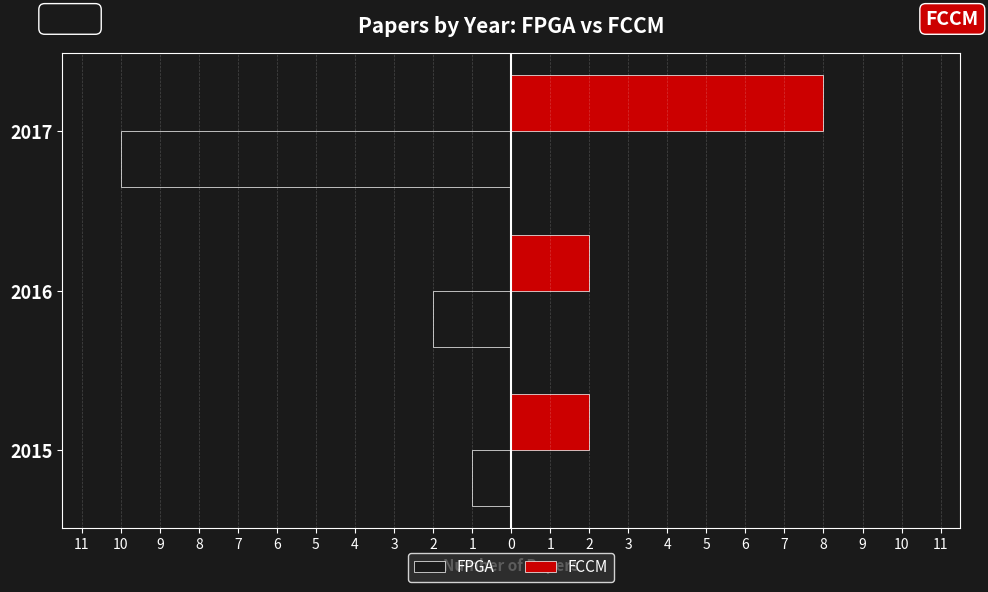

What is the value of the FPGA bar at the 3rd from the left?

-10